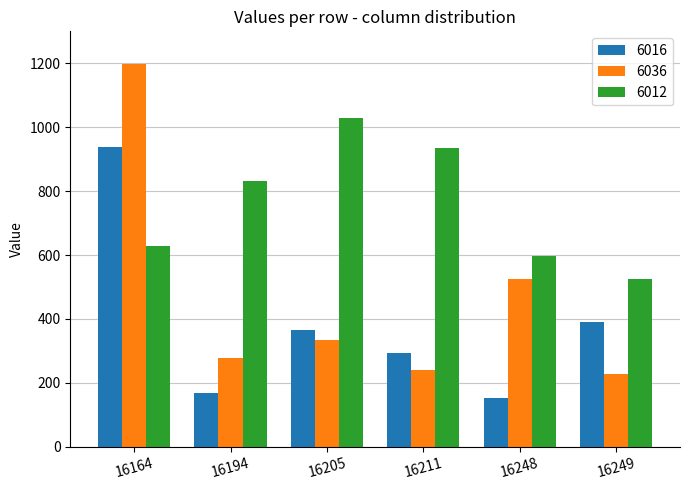

Rank the series at 16211 from highest to lowest value.

6012, 6016, 6036